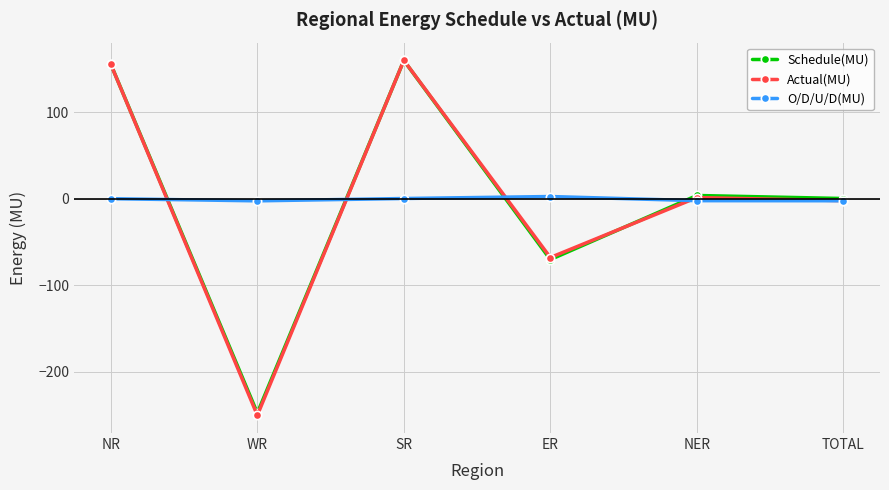

At which label is Schedule(MU) closest to -44?

ER